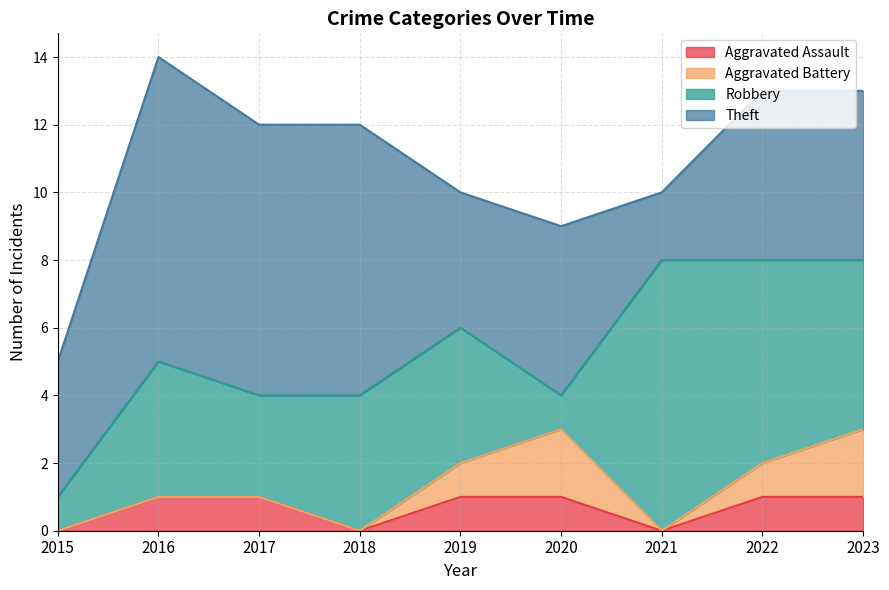

Reading right to left, what are all the values shown in this chart?

Aggravated Assault: 2023=1	2022=1	2021=0	2020=1	2019=1	2018=0	2017=1	2016=1	2015=0
Aggravated Battery: 2023=2	2022=1	2021=0	2020=2	2019=1	2018=0	2017=0	2016=0	2015=0
Robbery: 2023=5	2022=6	2021=8	2020=1	2019=4	2018=4	2017=3	2016=4	2015=1
Theft: 2023=5	2022=5	2021=2	2020=5	2019=4	2018=8	2017=8	2016=9	2015=4